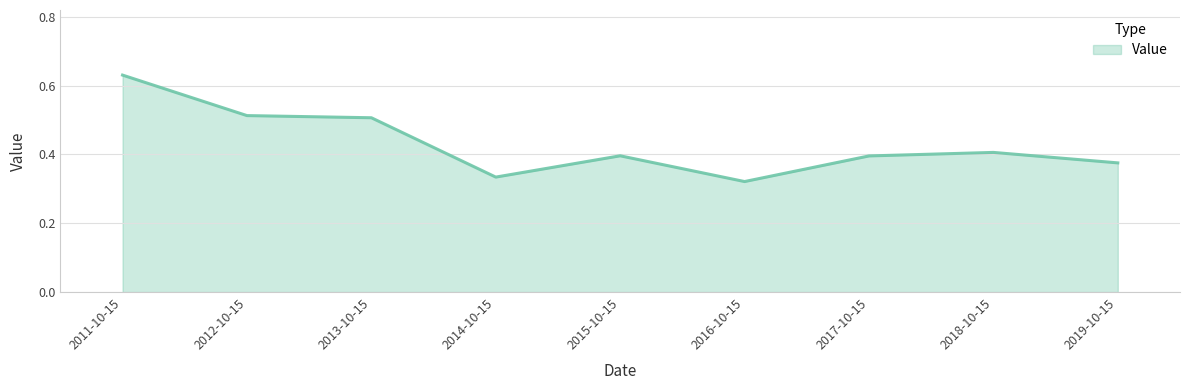

The value at 2013-10-15 is 0.5. True or false?

True